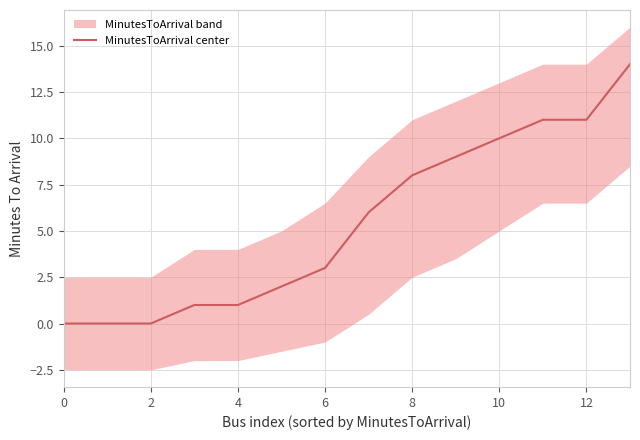

What is the sum of all values?

76